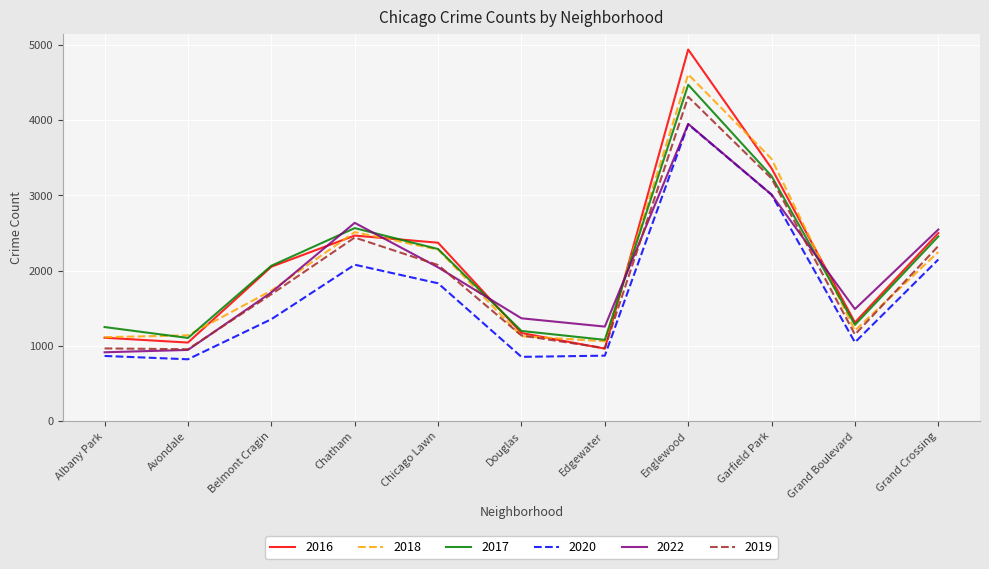

True or false: 2020 and 2017 cross at least once.

False